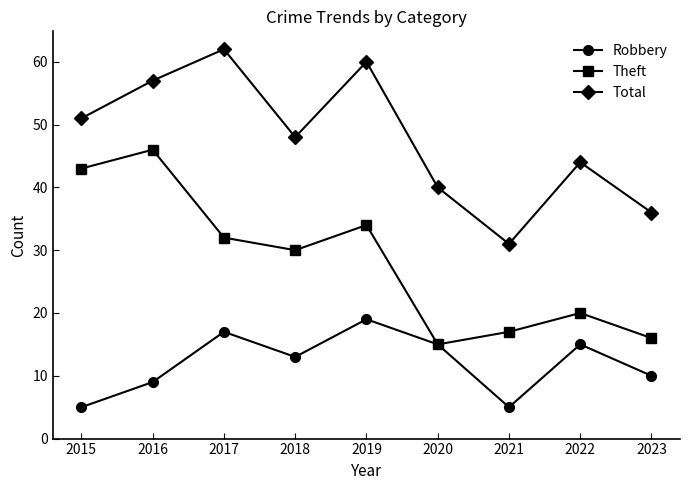

At which label does Total first exceed 48?

2015